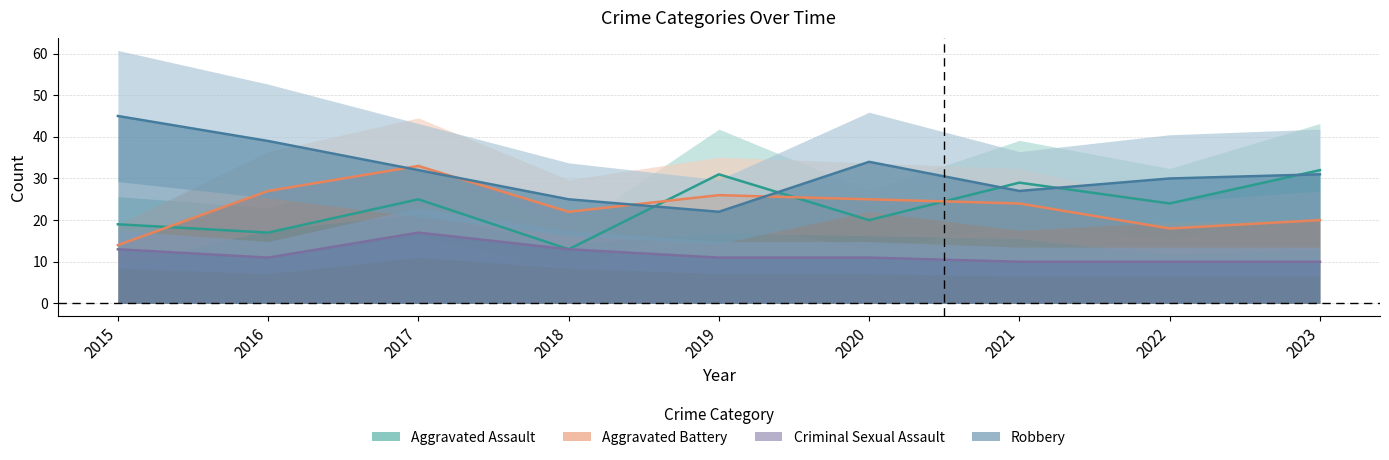

What is the difference between the highest and lowest values at 2021?

19